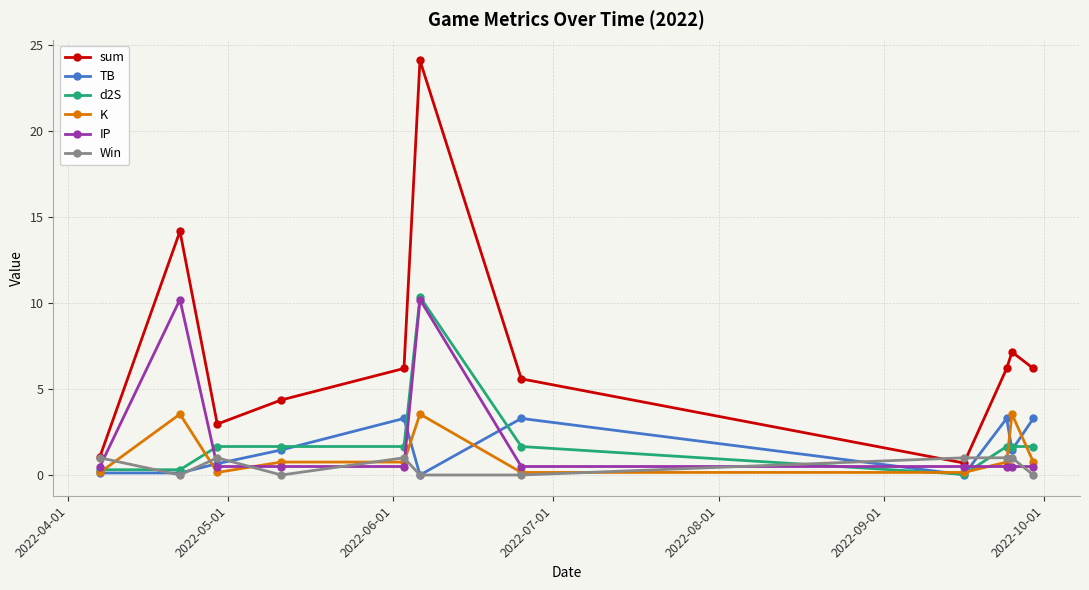

How many times do IP and K cross each other?

3